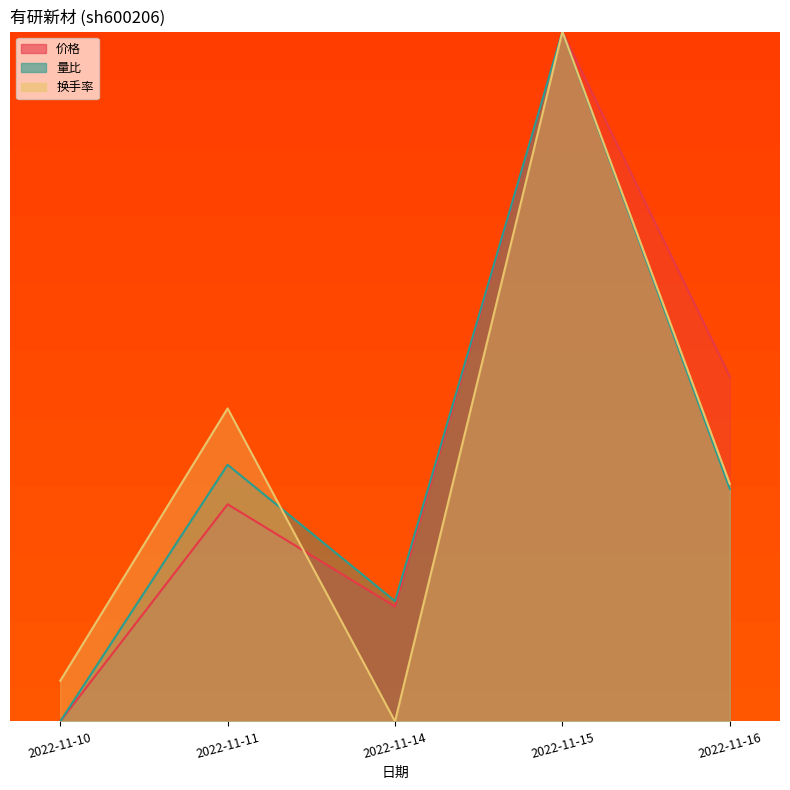

What is the average value of the 量比 series?

13.7